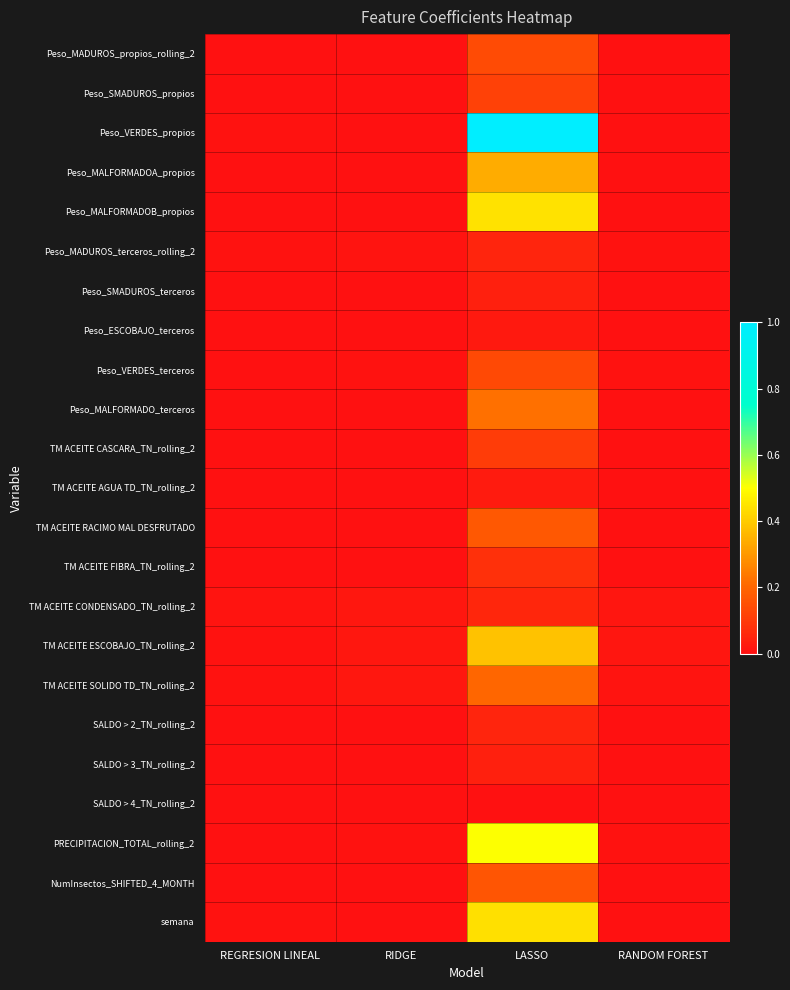

Reading left to right, what are all the values shown in this chart?

Peso_MADUROS_propios_rolling_2: REGRESION LINEAL=0.0	RIDGE=0.0	LASSO=0.1	RANDOM FOREST=0.0
Peso_SMADUROS_propios: REGRESION LINEAL=0.0	RIDGE=0.0	LASSO=0.1	RANDOM FOREST=0.0
Peso_VERDES_propios: REGRESION LINEAL=0.0	RIDGE=0.0	LASSO=1.0	RANDOM FOREST=0.0
Peso_MALFORMADOA_propios: REGRESION LINEAL=0.0	RIDGE=0.0	LASSO=0.3	RANDOM FOREST=0.0
Peso_MALFORMADOB_propios: REGRESION LINEAL=0.0	RIDGE=0.0	LASSO=0.4	RANDOM FOREST=0.0
Peso_MADUROS_terceros_rolling_2: REGRESION LINEAL=0.0	RIDGE=0.0	LASSO=0.0	RANDOM FOREST=0.0
Peso_SMADUROS_terceros: REGRESION LINEAL=0.0	RIDGE=0.0	LASSO=0.0	RANDOM FOREST=0.0
Peso_ESCOBAJO_terceros: REGRESION LINEAL=0.0	RIDGE=0.0	LASSO=0.0	RANDOM FOREST=0.0
Peso_VERDES_terceros: REGRESION LINEAL=0.0	RIDGE=0.0	LASSO=0.1	RANDOM FOREST=0.0
Peso_MALFORMADO_terceros: REGRESION LINEAL=0.0	RIDGE=0.0	LASSO=0.2	RANDOM FOREST=0.0
TM ACEITE CASCARA_TN_rolling_2: REGRESION LINEAL=0.0	RIDGE=0.0	LASSO=0.1	RANDOM FOREST=0.0
TM ACEITE AGUA TD_TN_rolling_2: REGRESION LINEAL=0.0	RIDGE=0.0	LASSO=0.0	RANDOM FOREST=0.0
TM ACEITE RACIMO MAL DESFRUTADO: REGRESION LINEAL=0.0	RIDGE=0.0	LASSO=0.2	RANDOM FOREST=0.0
TM ACEITE FIBRA_TN_rolling_2: REGRESION LINEAL=0.0	RIDGE=0.0	LASSO=0.1	RANDOM FOREST=0.0
TM ACEITE CONDENSADO_TN_rolling_2: REGRESION LINEAL=0.0	RIDGE=0.0	LASSO=0.1	RANDOM FOREST=0.0
TM ACEITE ESCOBAJO_TN_rolling_2: REGRESION LINEAL=0.0	RIDGE=0.0	LASSO=0.4	RANDOM FOREST=0.0
TM ACEITE SOLIDO TD_TN_rolling_2: REGRESION LINEAL=0.0	RIDGE=0.0	LASSO=0.2	RANDOM FOREST=0.0
SALDO > 2_TN_rolling_2: REGRESION LINEAL=0.0	RIDGE=0.0	LASSO=0.0	RANDOM FOREST=0.0
SALDO > 3_TN_rolling_2: REGRESION LINEAL=0.0	RIDGE=0.0	LASSO=0.0	RANDOM FOREST=0.0
SALDO > 4_TN_rolling_2: REGRESION LINEAL=0.0	RIDGE=0.0	LASSO=0.0	RANDOM FOREST=0.0
PRECIPITACION_TOTAL_rolling_2: REGRESION LINEAL=0.0	RIDGE=0.0	LASSO=0.5	RANDOM FOREST=0.0
NumInsectos_SHIFTED_4_MONTH: REGRESION LINEAL=0.0	RIDGE=0.0	LASSO=0.2	RANDOM FOREST=0.0
semana: REGRESION LINEAL=0.0	RIDGE=0.0	LASSO=0.4	RANDOM FOREST=0.0